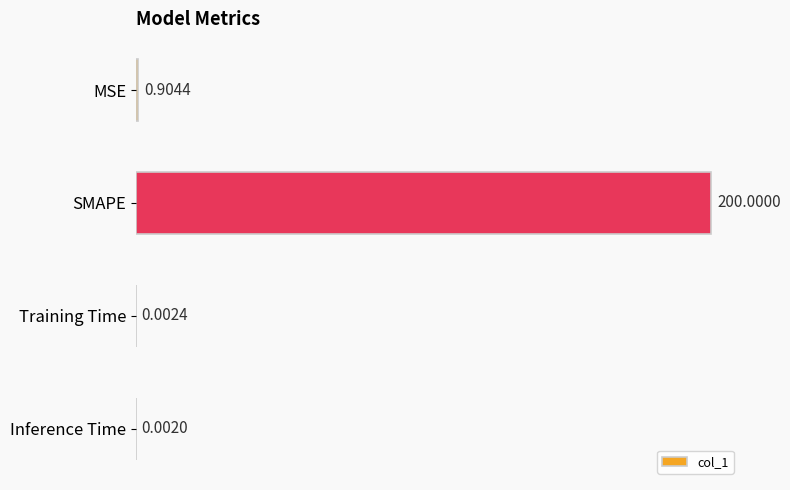

Which label corresponds to the largest value in the chart?

SMAPE